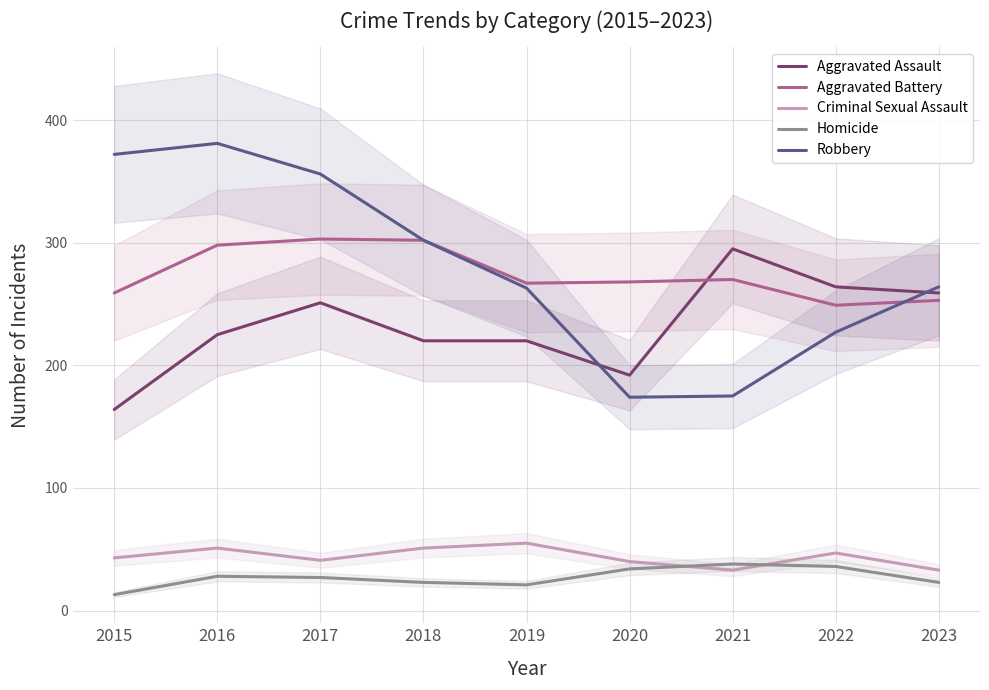

Which series has the largest total across all categories?

Robbery